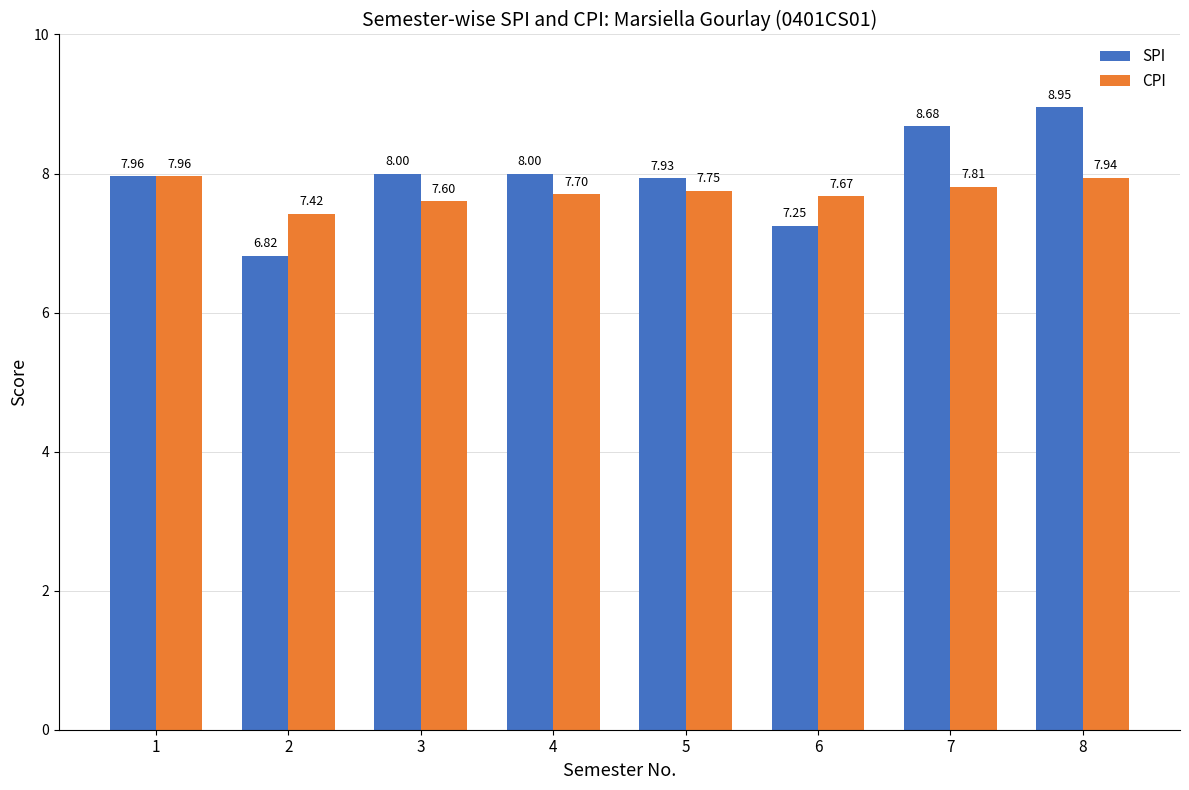

What is the total value across all series at 6?

14.9